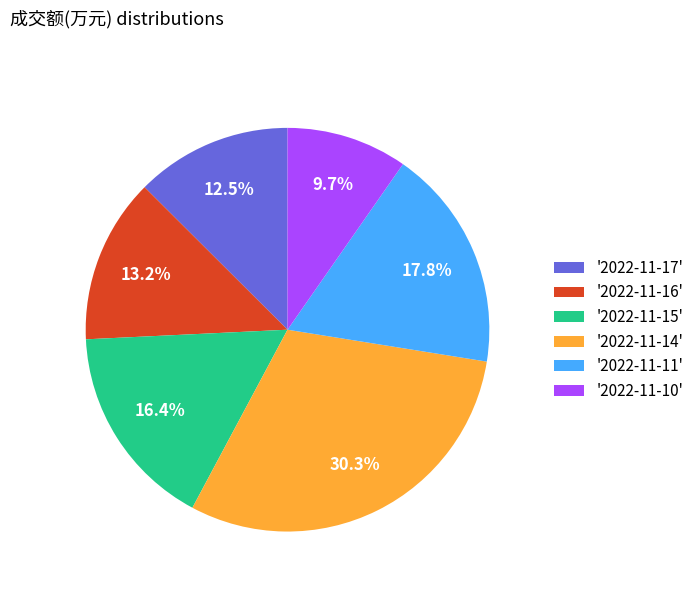

Which category has the smallest portion of the pie?

'2022-11-10'